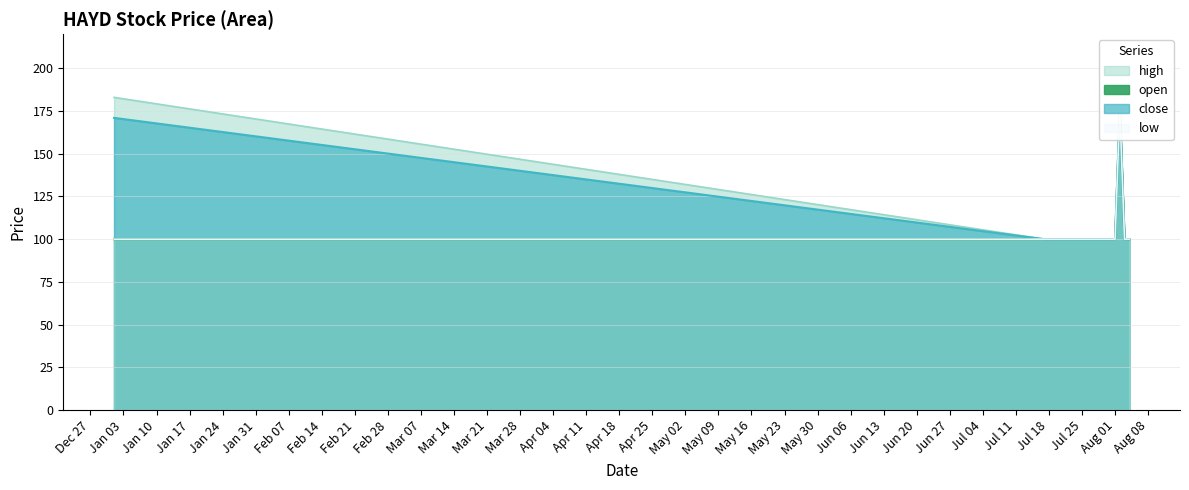

Which series has the largest total across all categories?

high